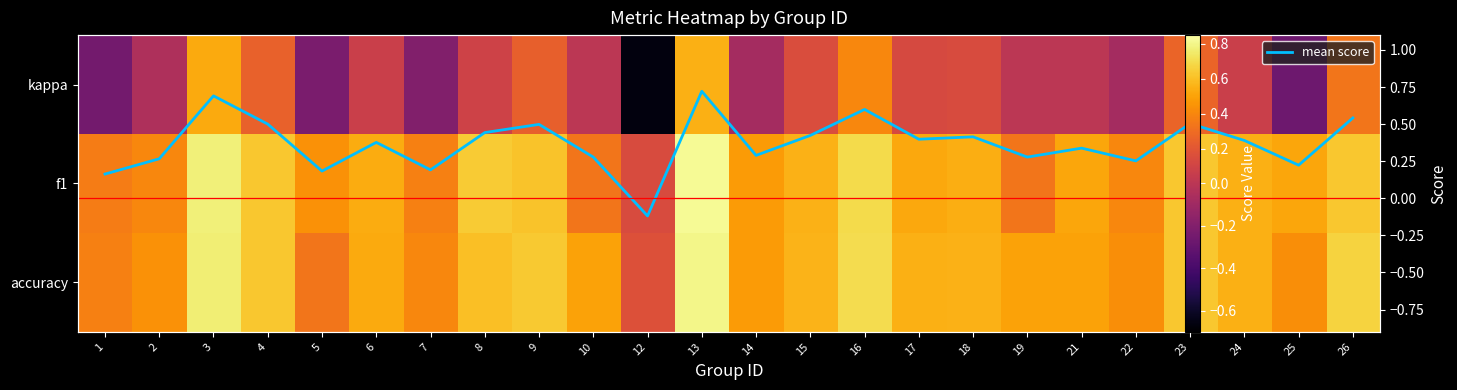

How many data points does each series have?

24